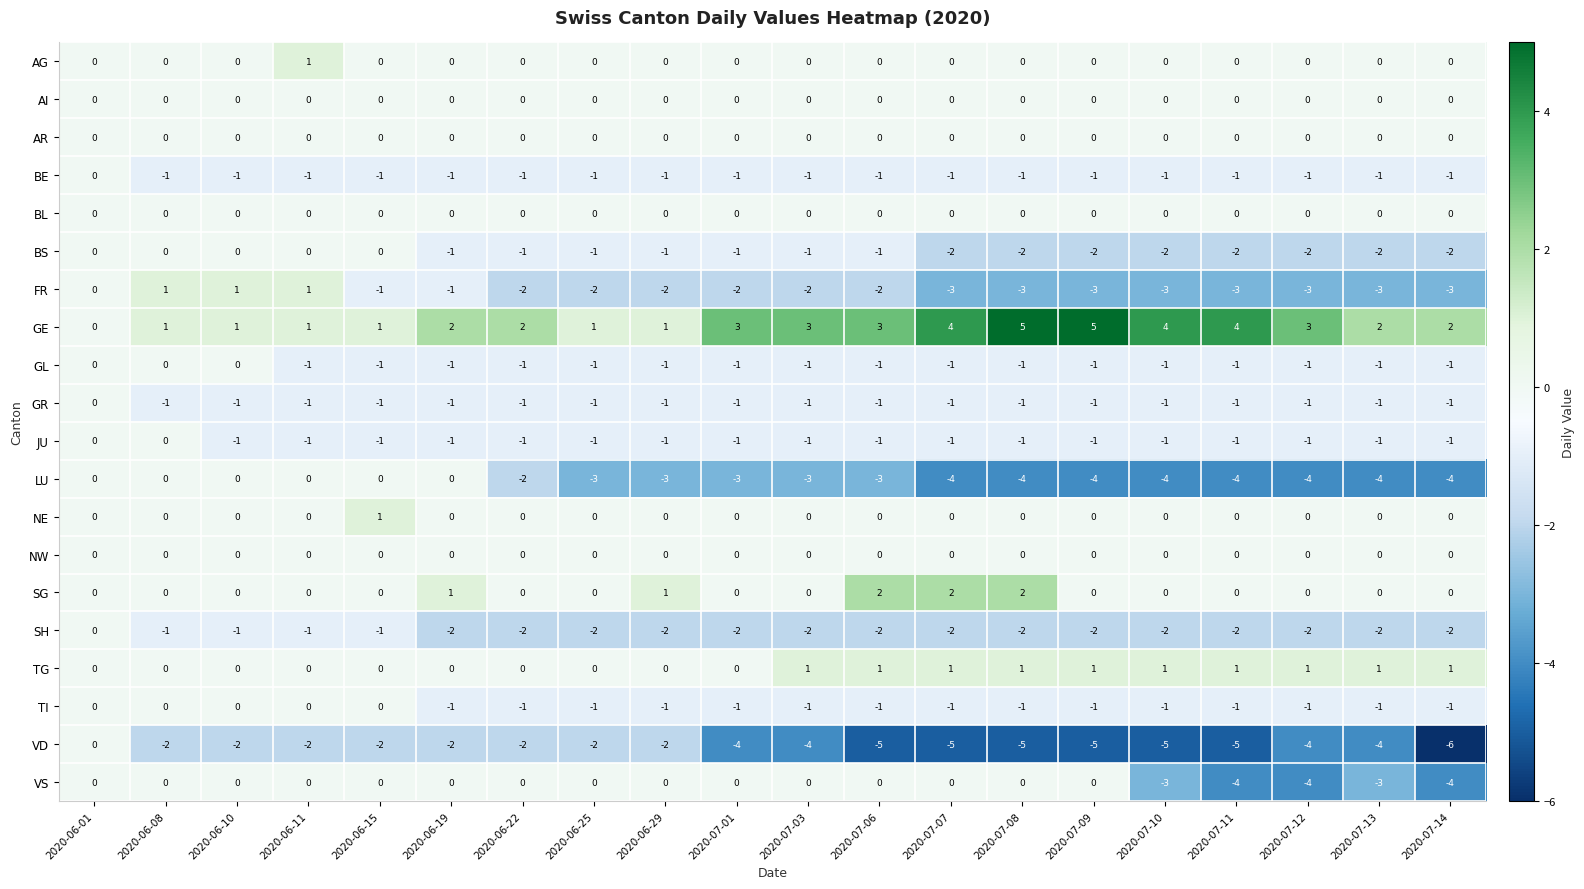

How many data points in LU are less than -3?

8